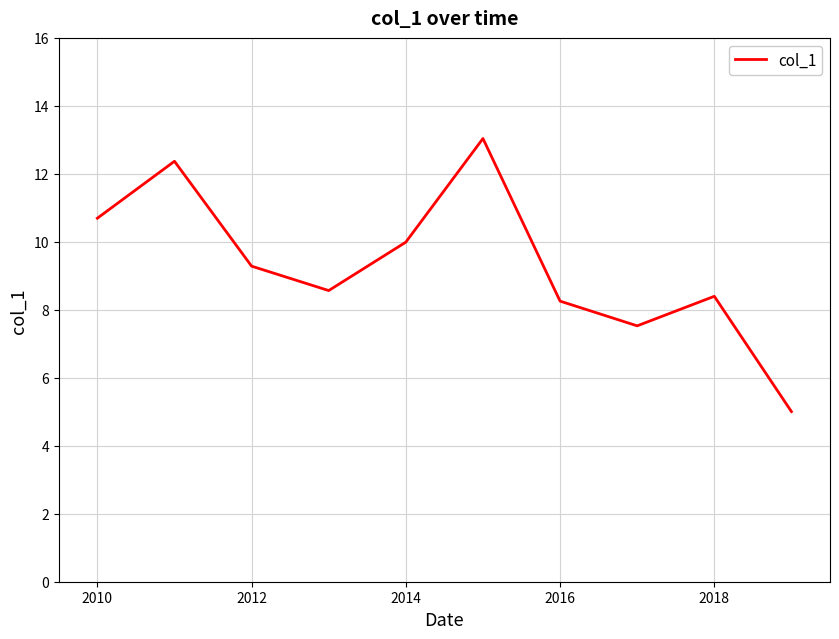

What is the maximum value shown in the chart?

13.0